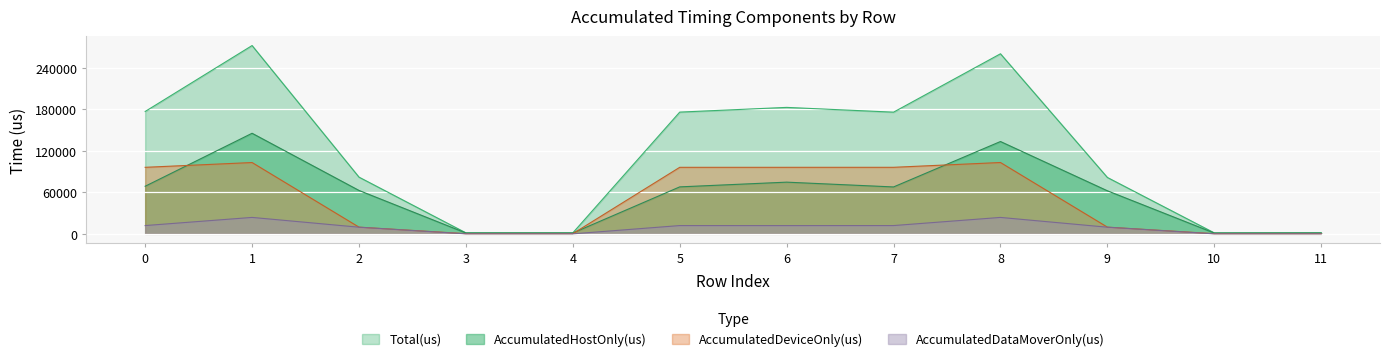

What are all the series names shown in the legend?

Total(us), AccumulatedHostOnly(us), AccumulatedDeviceOnly(us), AccumulatedDataMoverOnly(us)